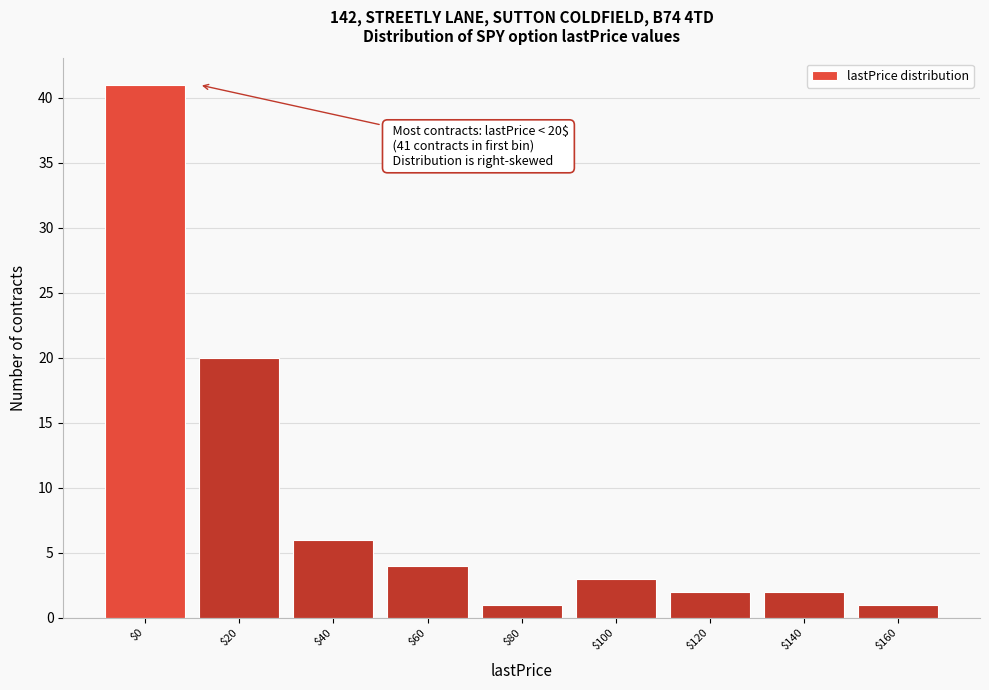

Reading right to left, list all the values displayed in this chart.

1	2	2	3	1	4	6	20	41